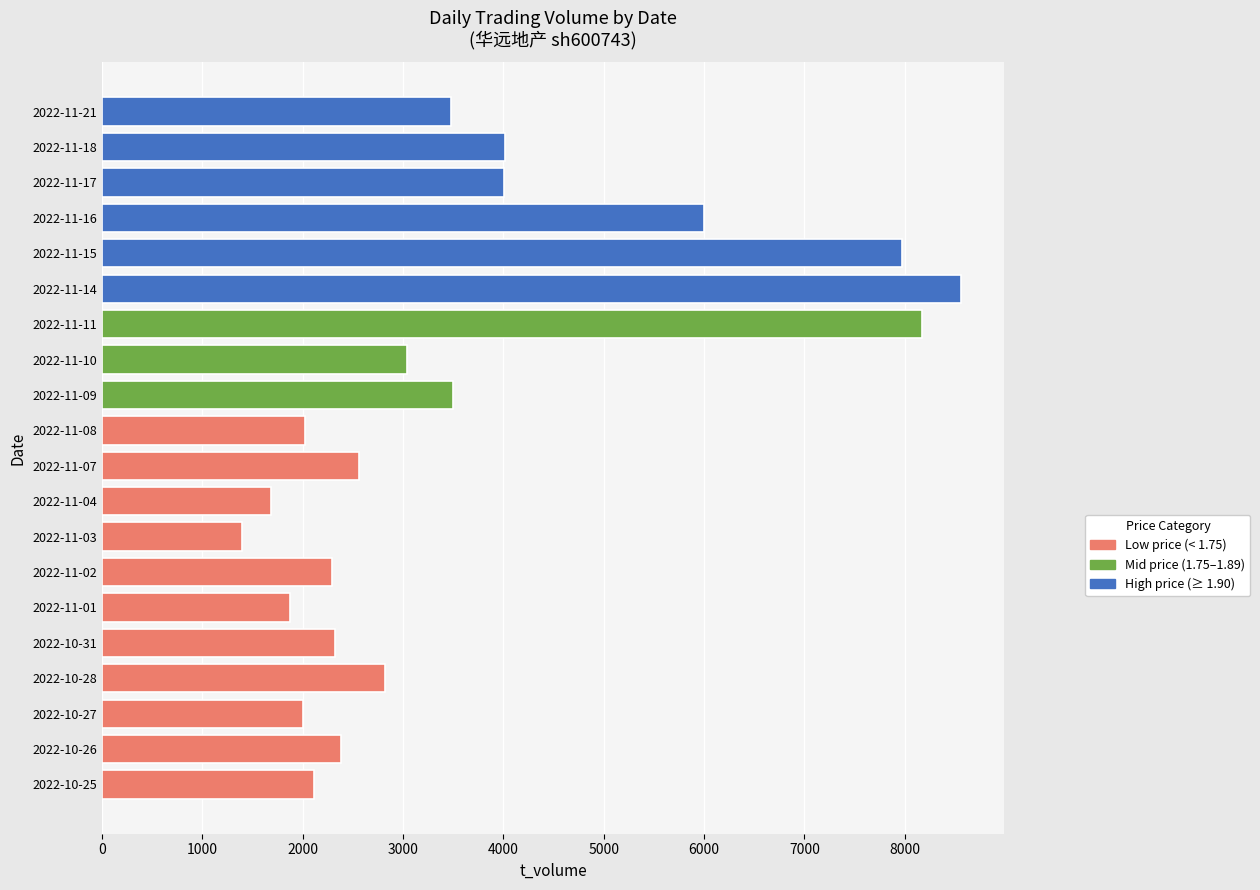

Which category has the highest value across all series?

2022-11-14